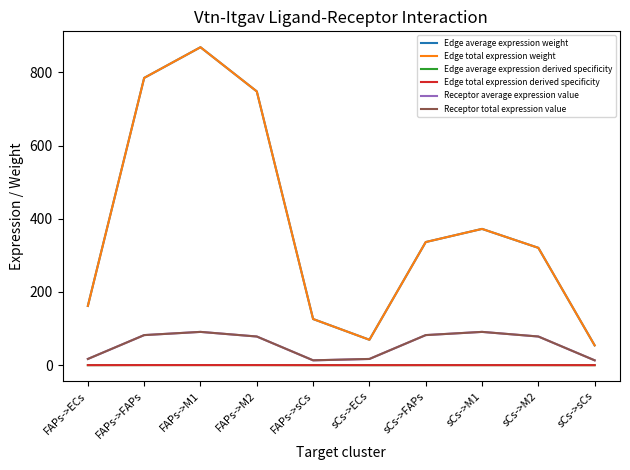

What is the value of the Edge average expression weight point at the 3rd from the left?

869.0